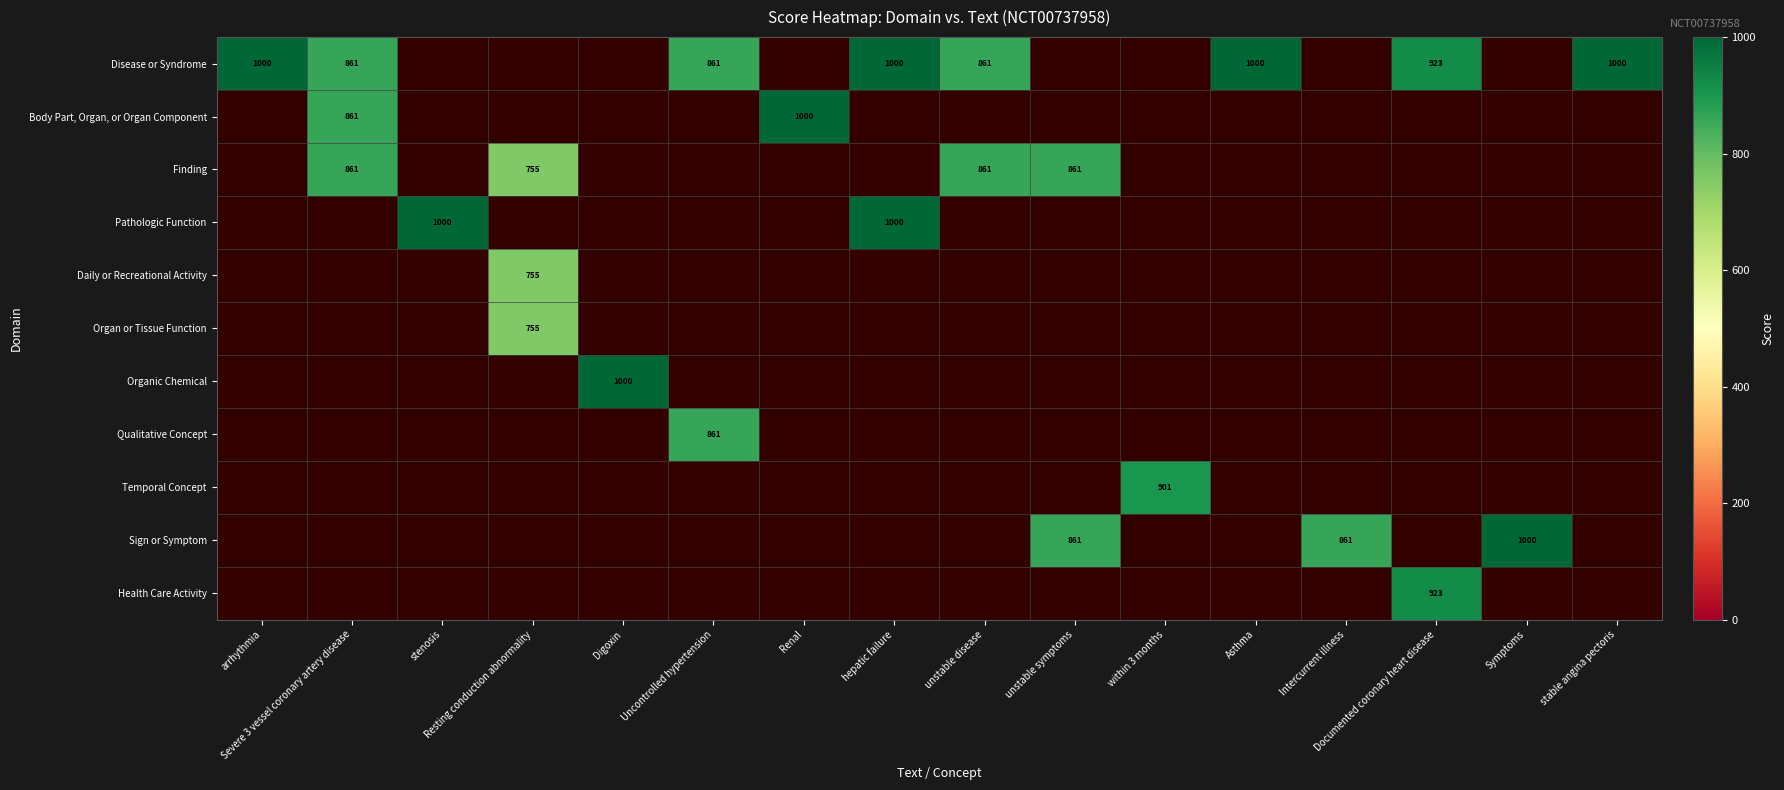

Is the value of Temporal Concept at stenosis greater than the value of Organic Chemical at Severe 3 vessel coronary artery disease?

No